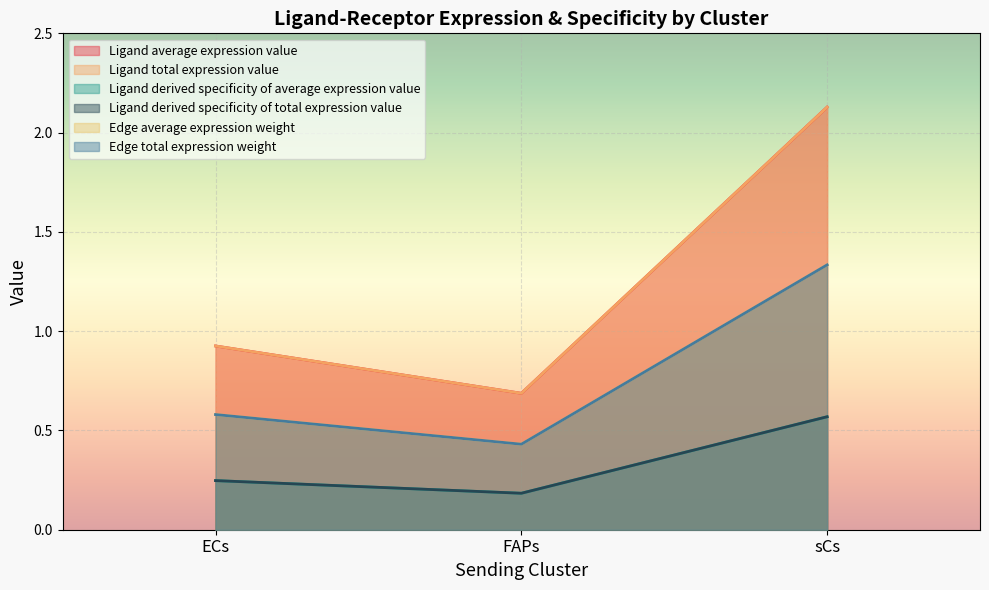

Reading right to left, transcribe all the data shown in this chart.

Ligand average expression value: 2.1	0.7	0.9
Ligand total expression value: 2.1	0.7	0.9
Ligand derived specificity of average expression value: 0.6	0.2	0.2
Ligand derived specificity of total expression value: 0.6	0.2	0.2
Edge average expression weight: 1.3	0.4	0.6
Edge total expression weight: 1.3	0.4	0.6